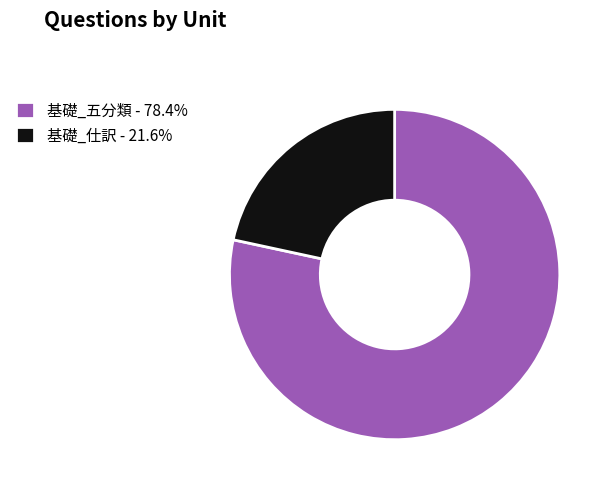

Does 基礎_五分類 - 78.4% account for over 50% of the chart?

Yes